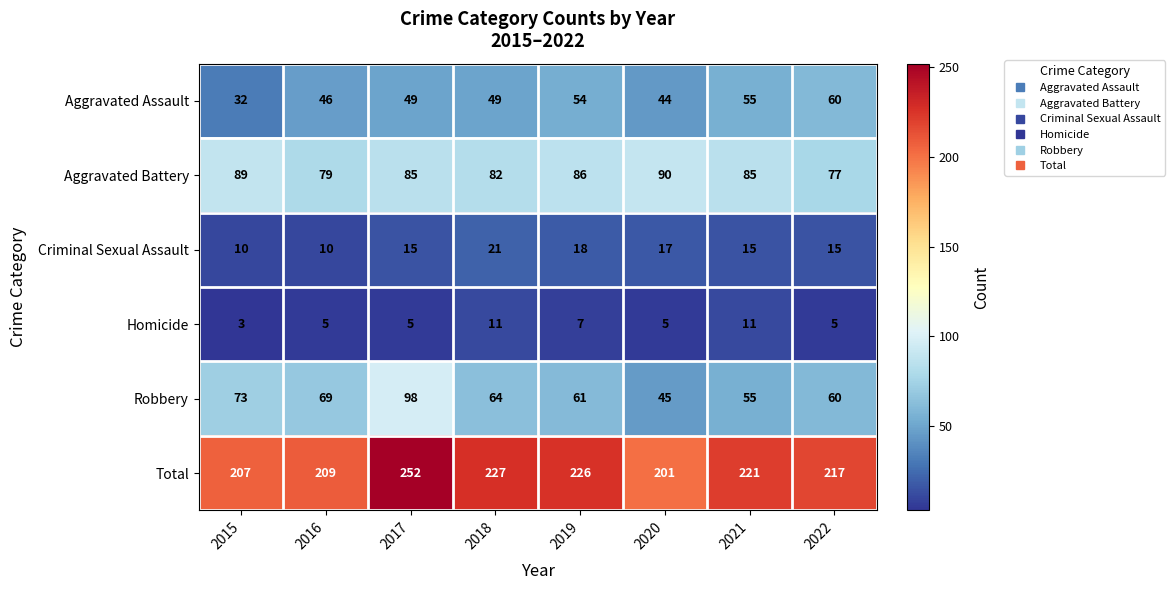

Rank the series at 2019 from highest to lowest value.

Total, Aggravated Battery, Robbery, Aggravated Assault, Criminal Sexual Assault, Homicide